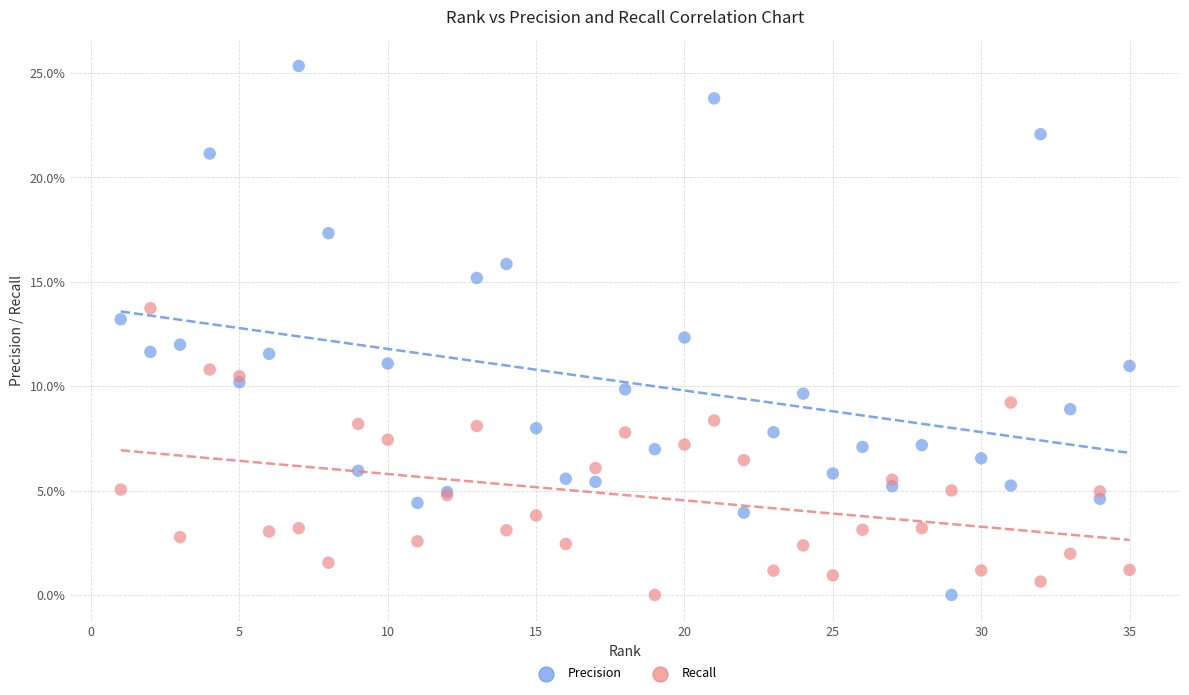

What are all the series names shown in the legend?

Precision, Recall